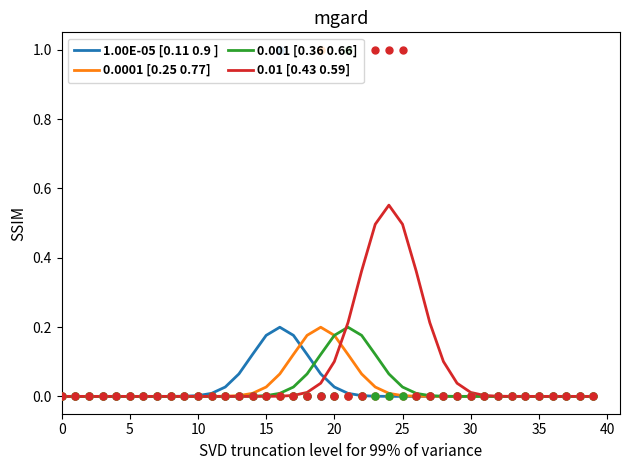

Which series has the largest total across all categories?

0.01 [0.43 0.59]